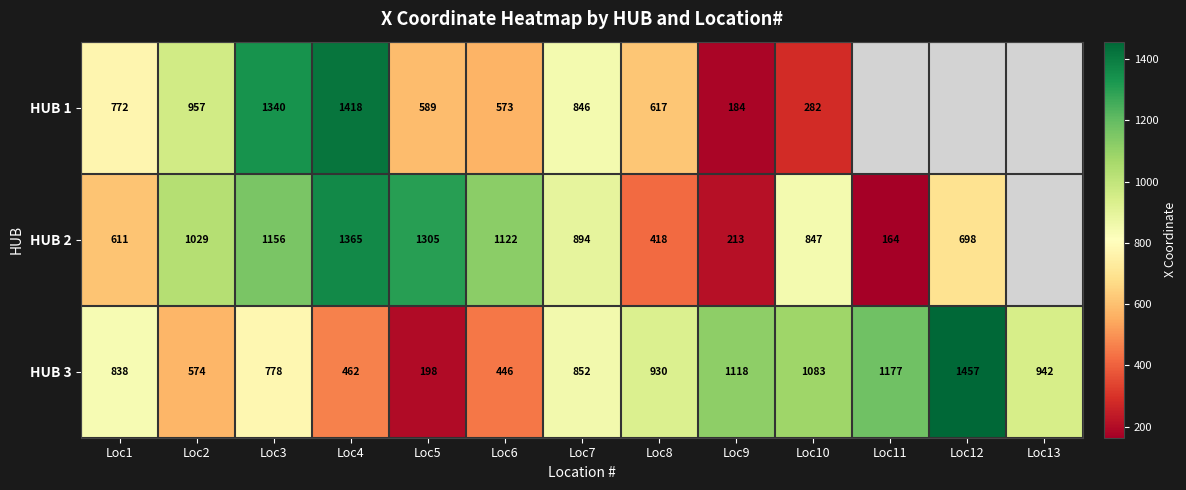

Count the number of data series in this chart.

3